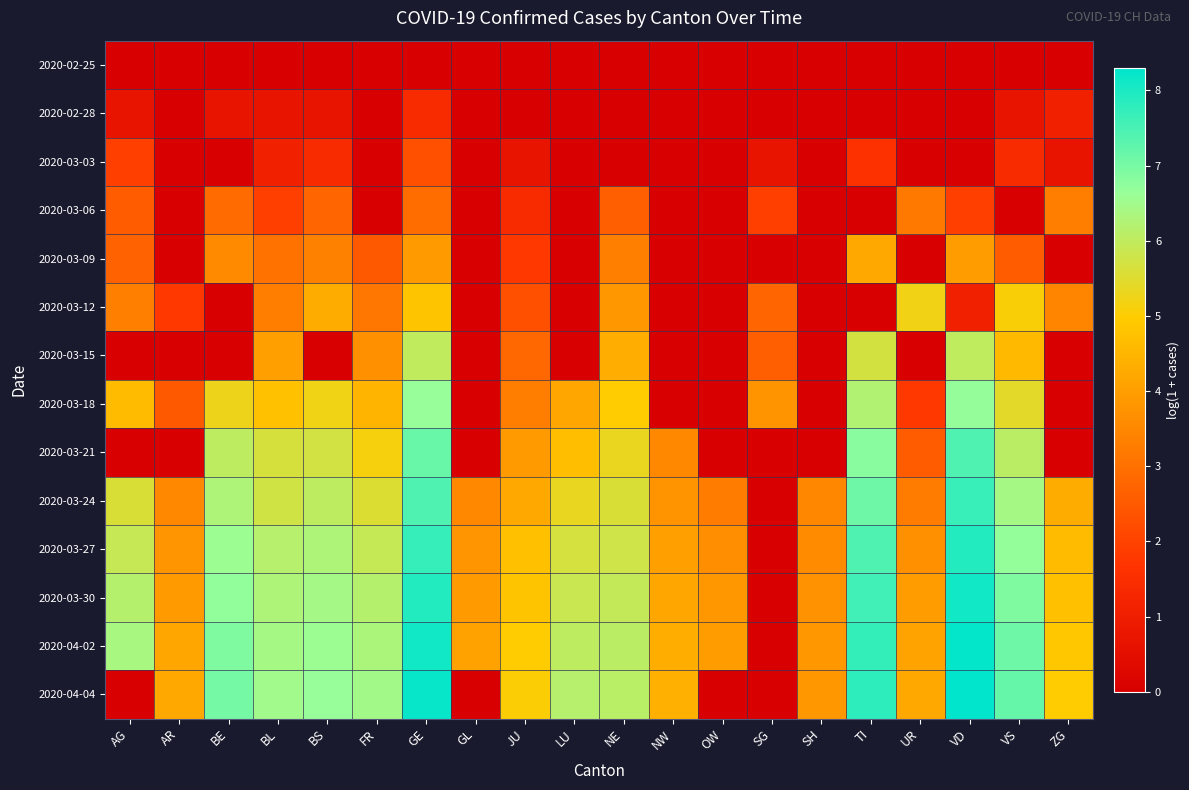

Count the number of data series in this chart.

14